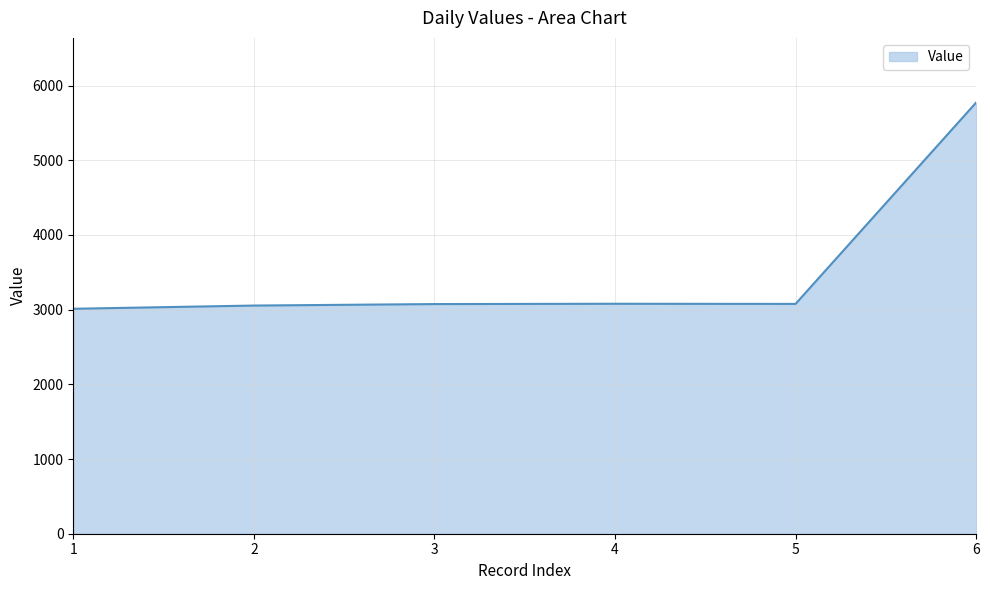

Is it true that the value at 1 is 1080?

False